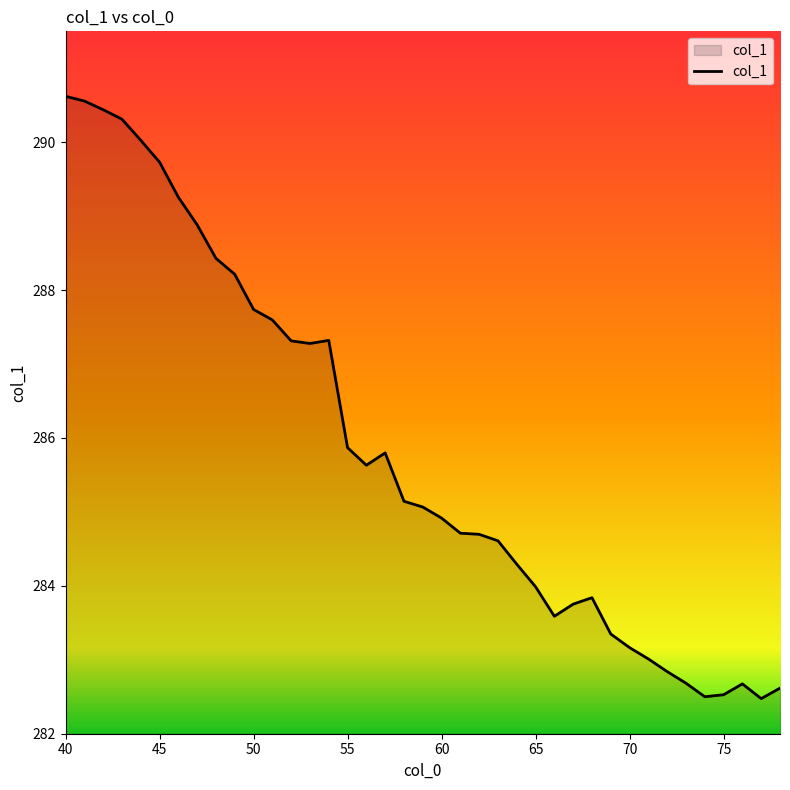

True or false: there are more than 0 points higher than both neighbors.

True